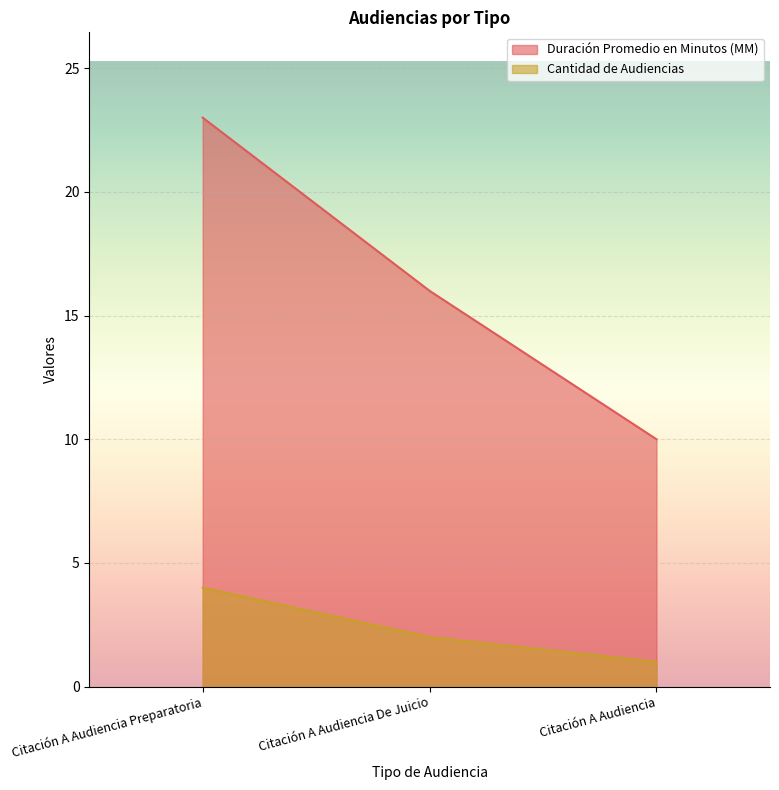

What is the sum of the Cantidad de Audiencias values at Citación A Audiencia Preparatoria and Citación A Audiencia?

5